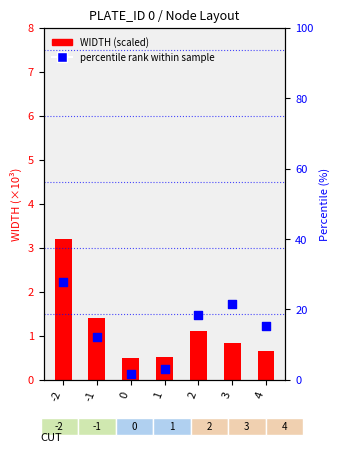

At which category is the sum across all series the highest?

-2